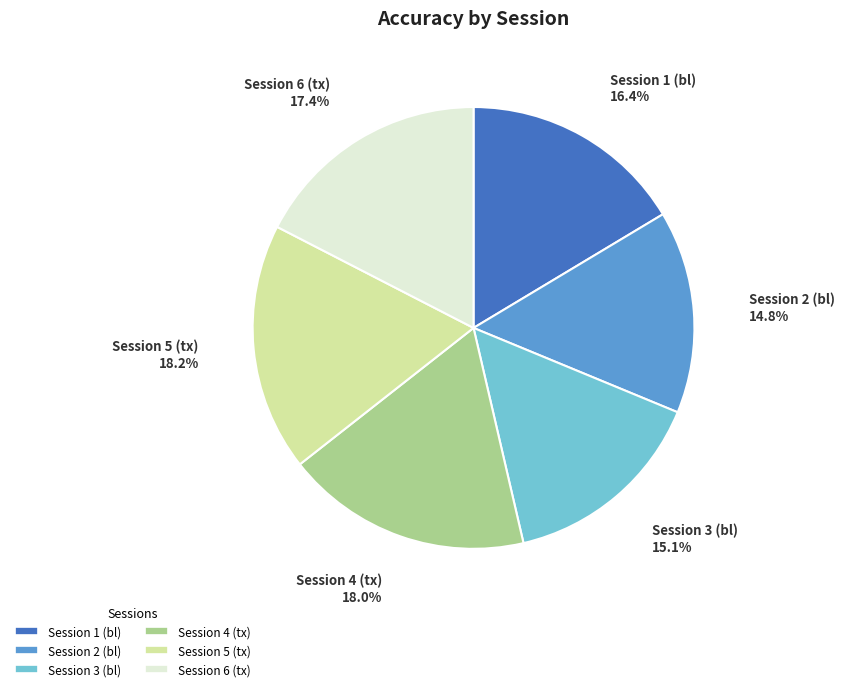

The Session 1 (bl) slice represents 6% of the pie. True or false?

False